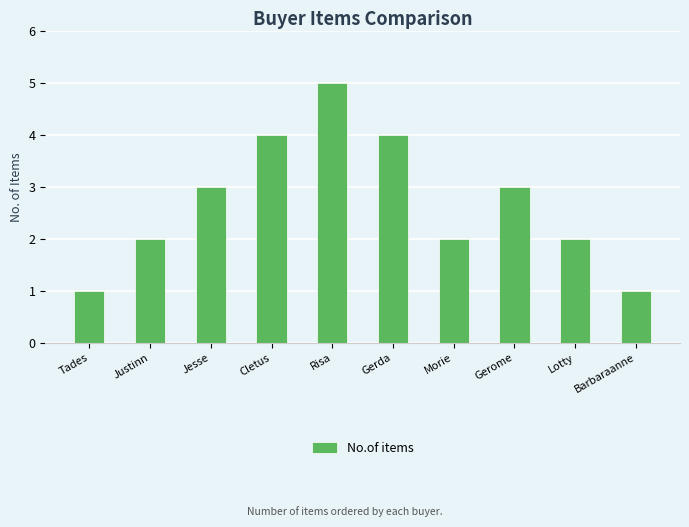

What is the difference between the second highest and minimum values?

3